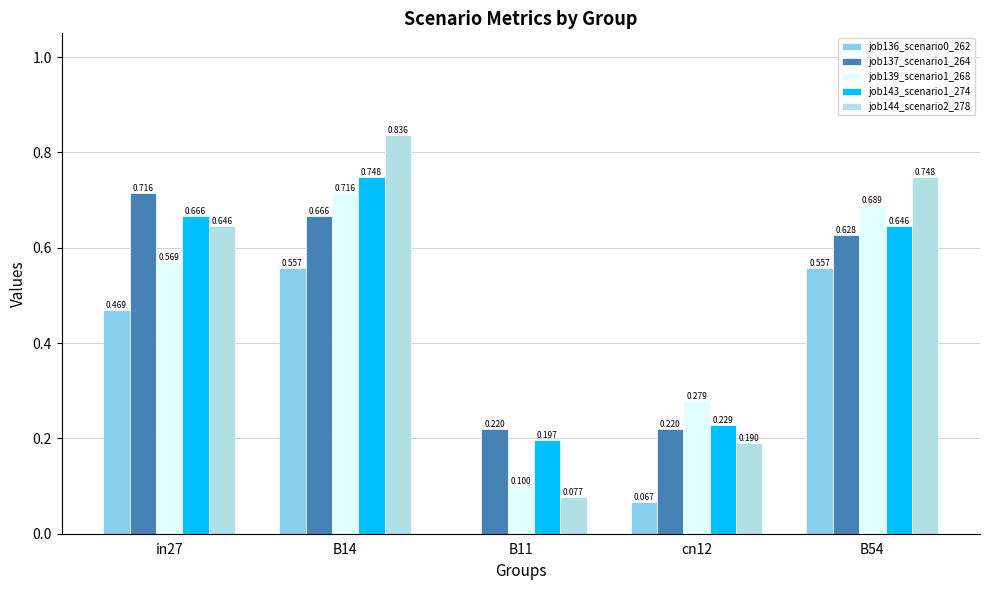

Is the value of job139_scenario1_268 at B11 greater than the value of job137_scenario1_264 at in27?

No